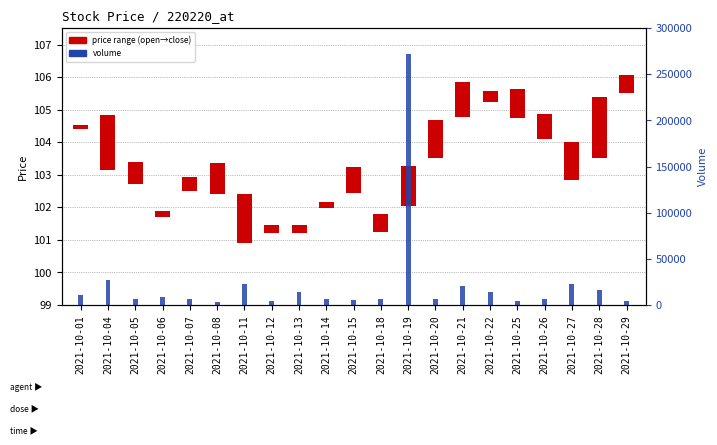

What is the average value of the volume series?

23276.0